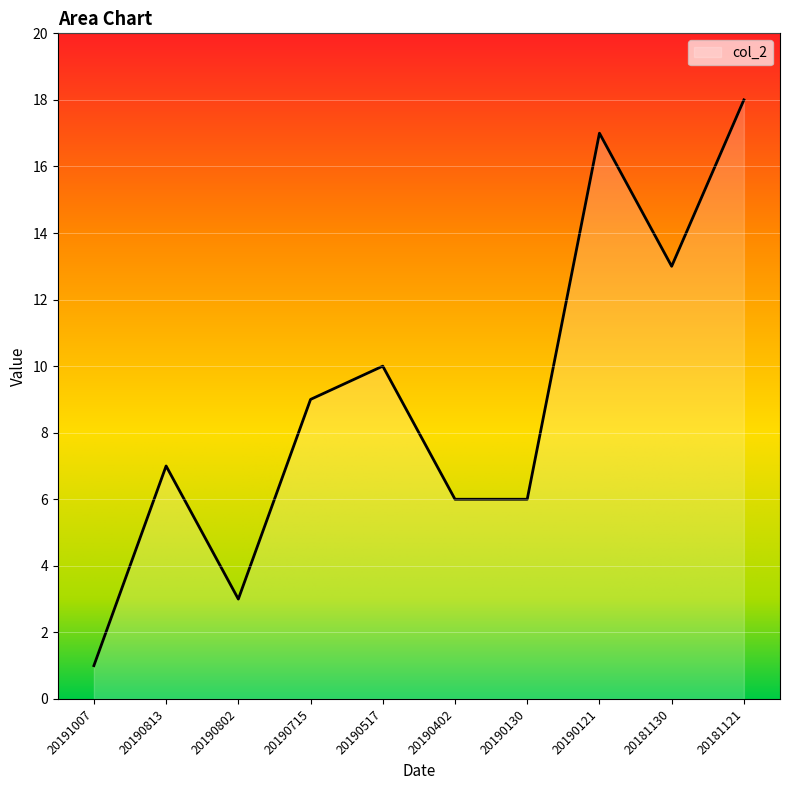

Where is the first local minimum?

20190802